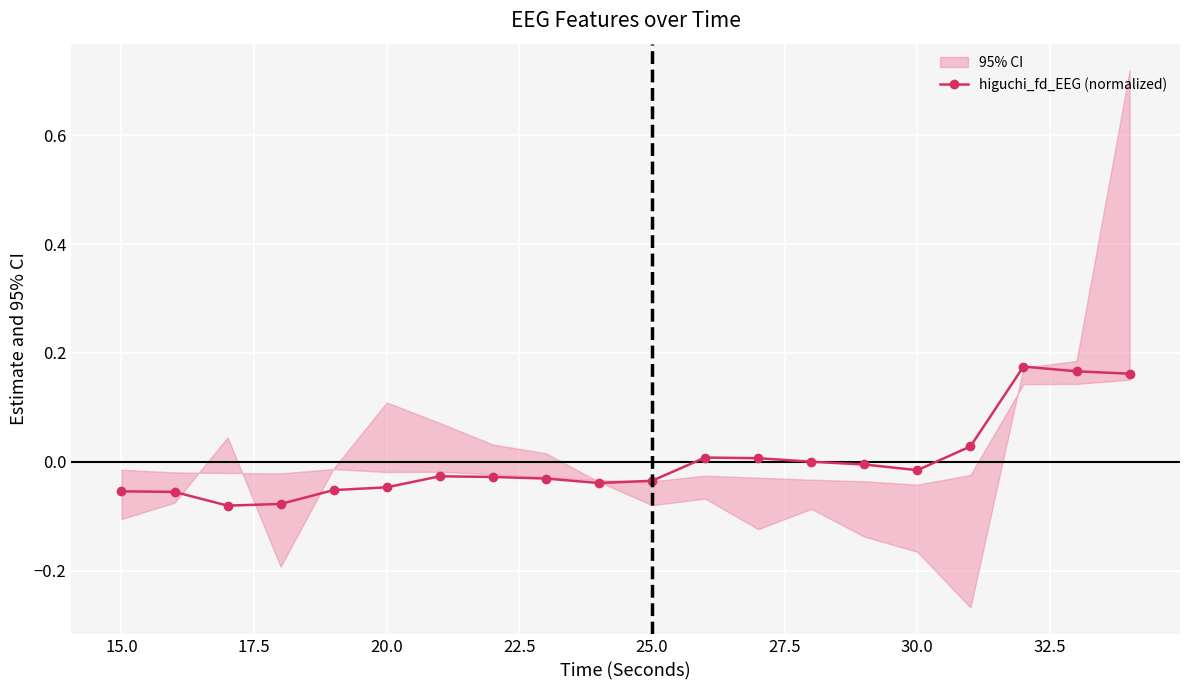

How many lines are shown in the chart?

1